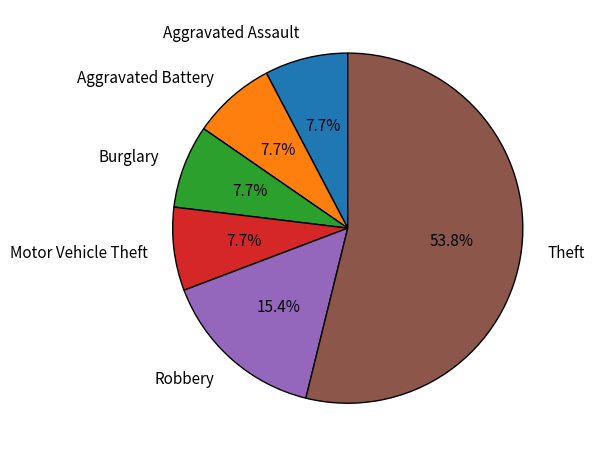

How many segments does this pie chart have?

6